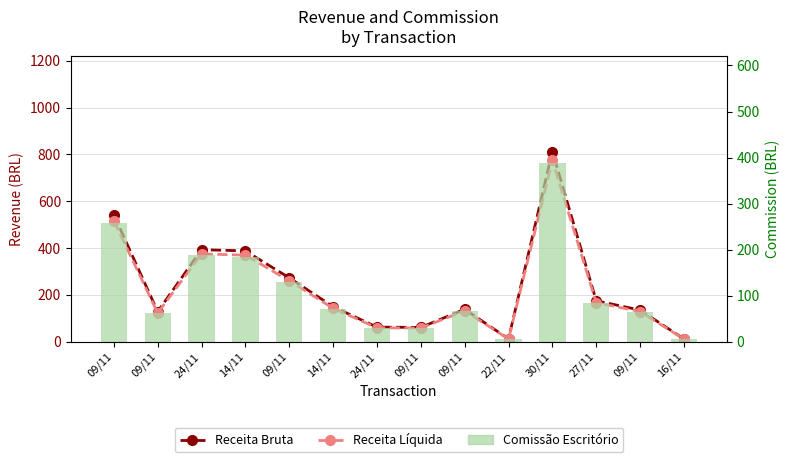

How many data points does each series have?

14